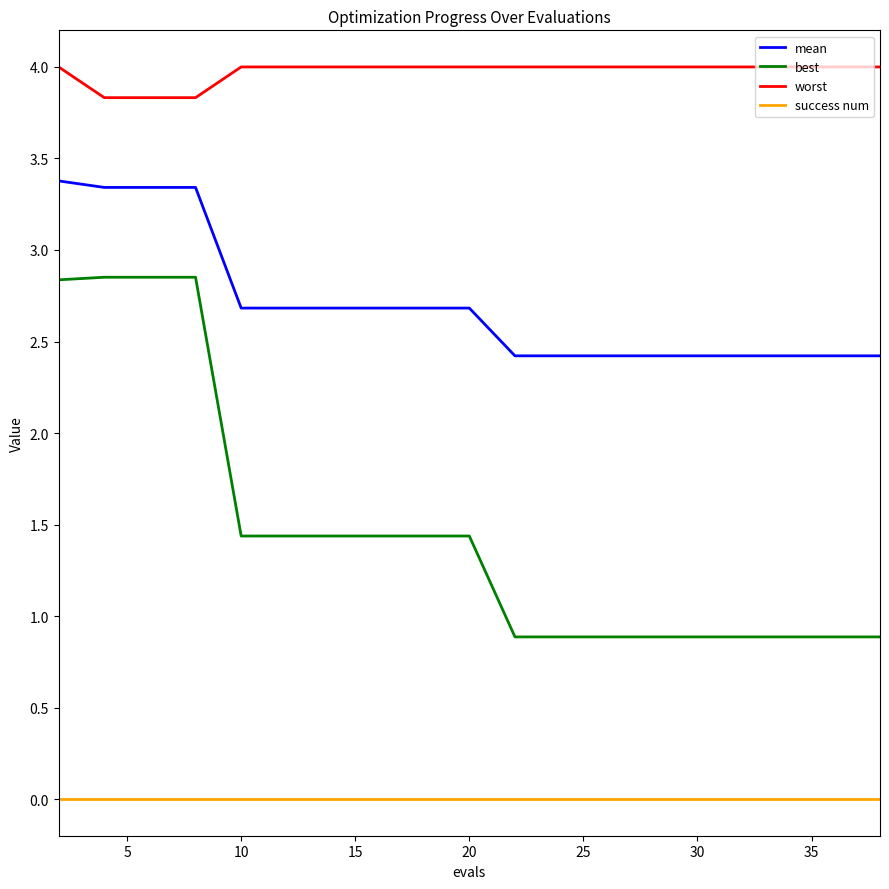

Which series has the largest total across all categories?

worst